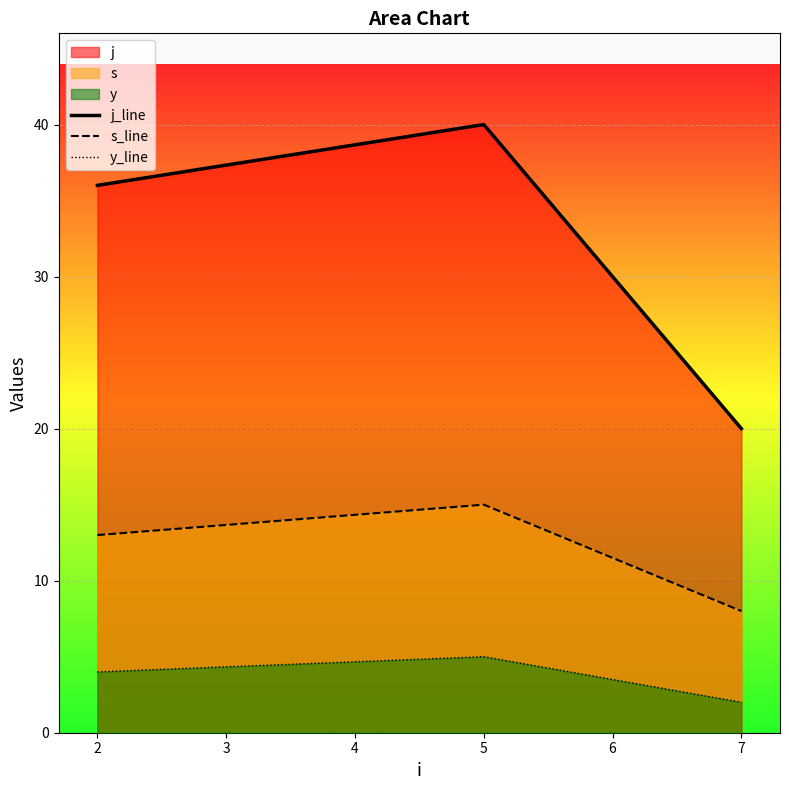

The s_line series shows 8 at 7. True or false?

True